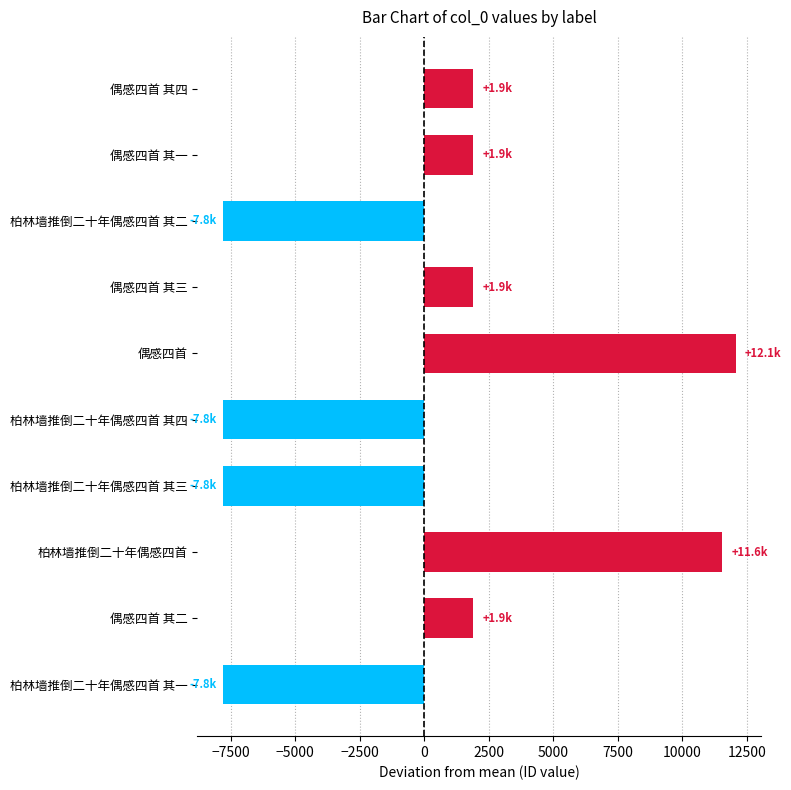

How many values are below zero?

4